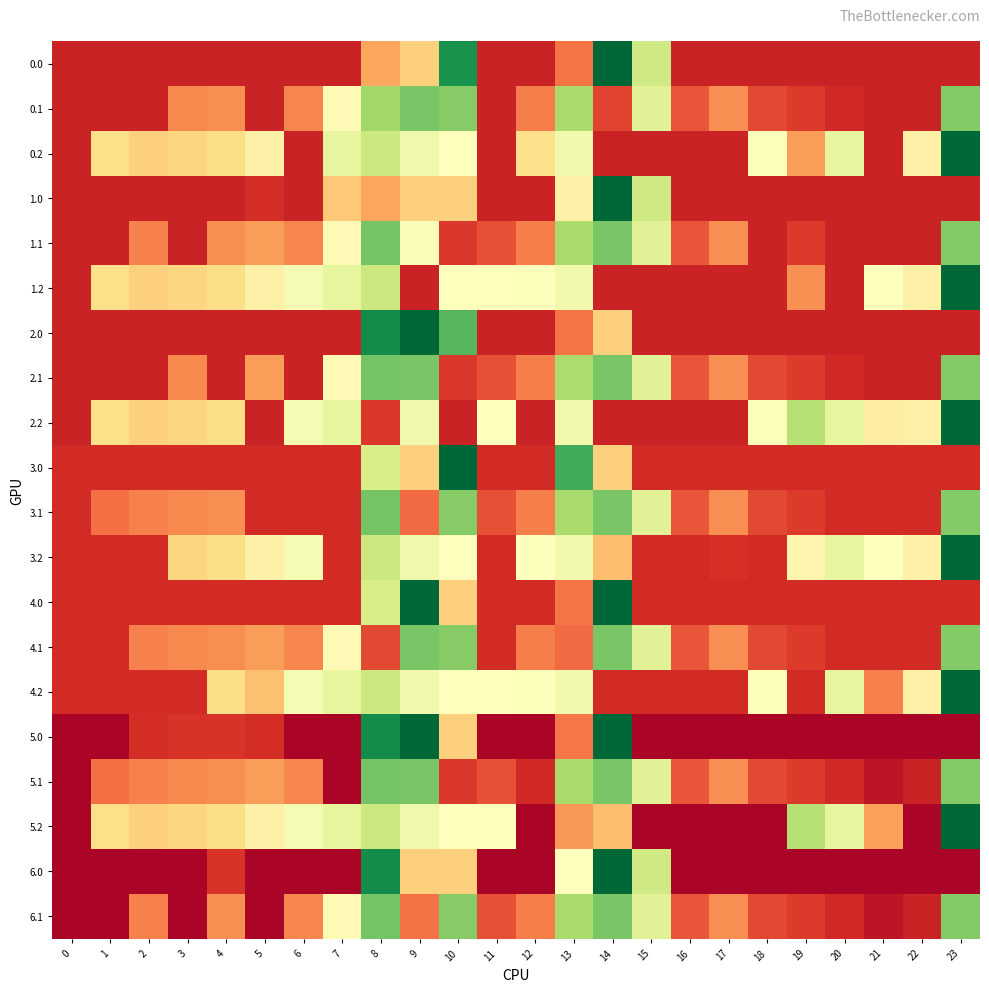

What is the spread (max minus min) of values at 13?

293.6